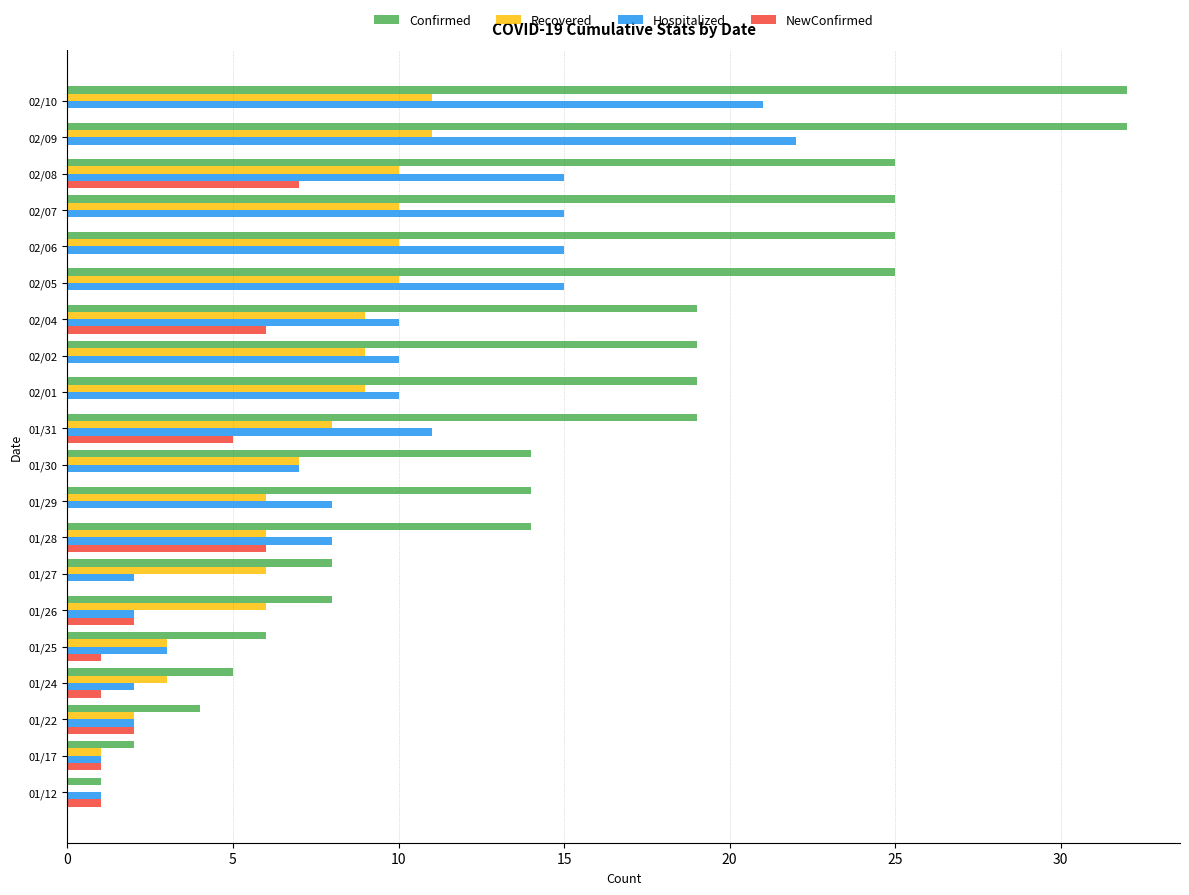

Which series changed the most between 01/12 and 02/08?

Confirmed